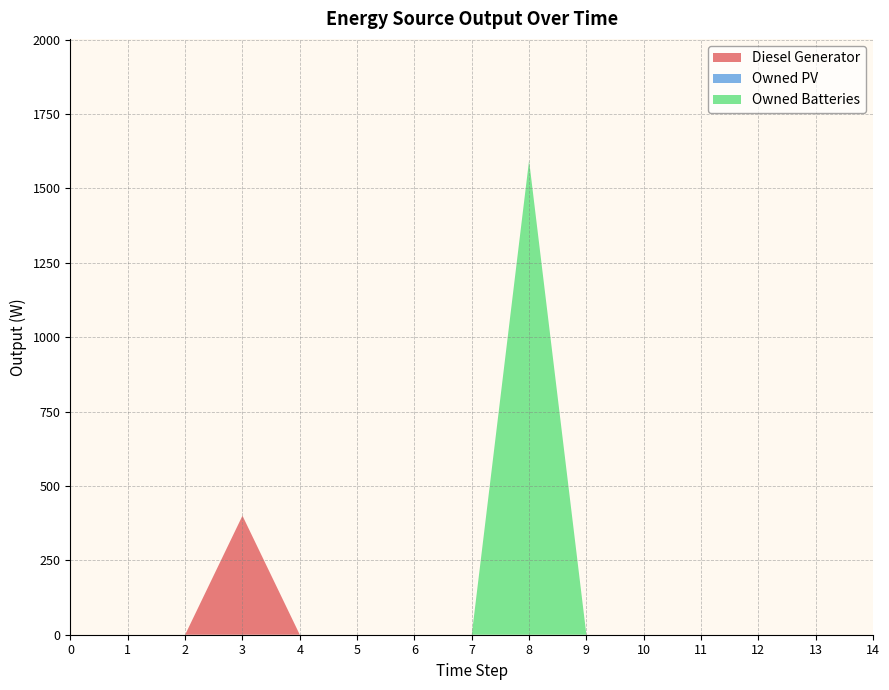

Reading left to right, what are all the values shown in this chart?

Diesel Generator: 0=0	1=0	2=0	3=400	4=0	5=0	6=0	7=0	8=0	9=0	10=0	11=0	12=0	13=0	14=0
Owned PV: 0=0	1=0	2=0	3=0	4=0	5=0	6=0	7=0	8=0	9=0	10=0	11=0	12=0	13=0	14=0
Owned Batteries: 0=0	1=0	2=0	3=0	4=0	5=0	6=0	7=0	8=1594	9=0	10=0	11=0	12=0	13=0	14=0